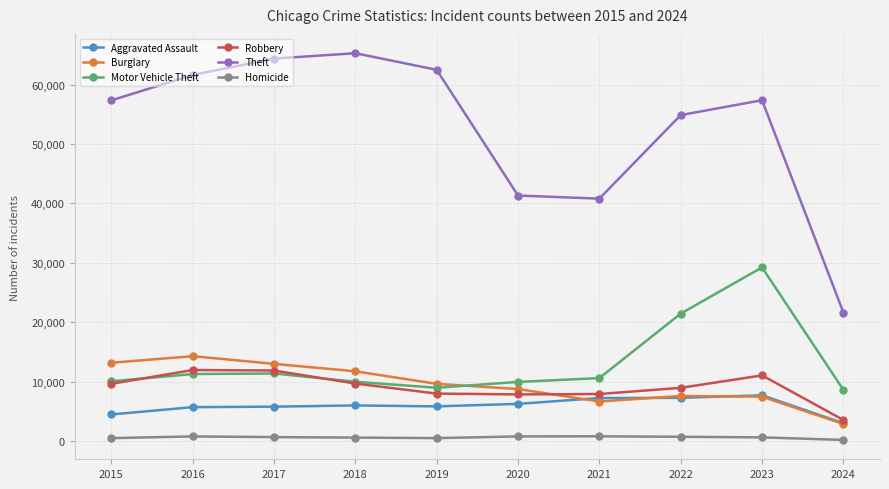

Count the number of data series in this chart.

6